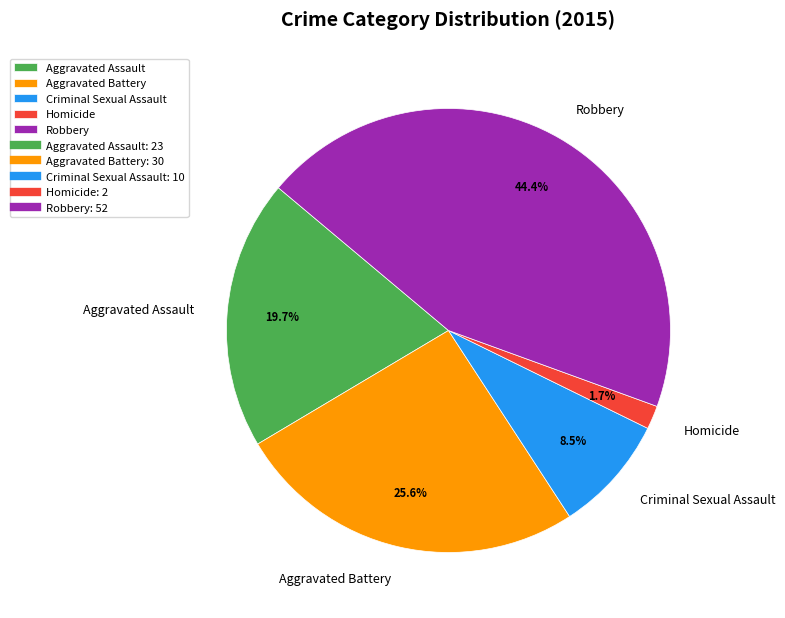

How many slices are in this pie chart?

5